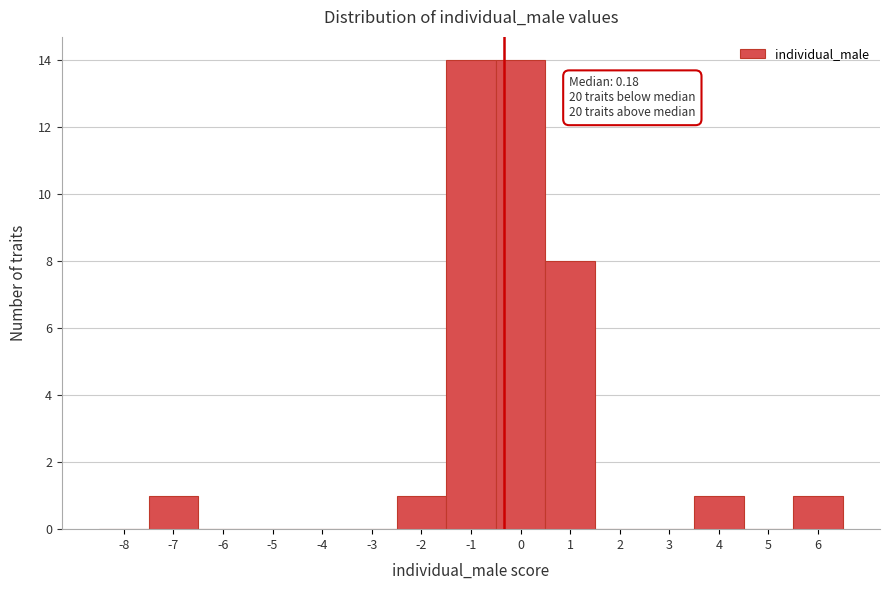

Reading right to left, what are all the values shown in this chart?

6=1	5=0	4=1	3=0	2=0	1=8	0=14	-1=14	-2=1	-3=0	-4=0	-5=0	-6=0	-7=1	-8=0